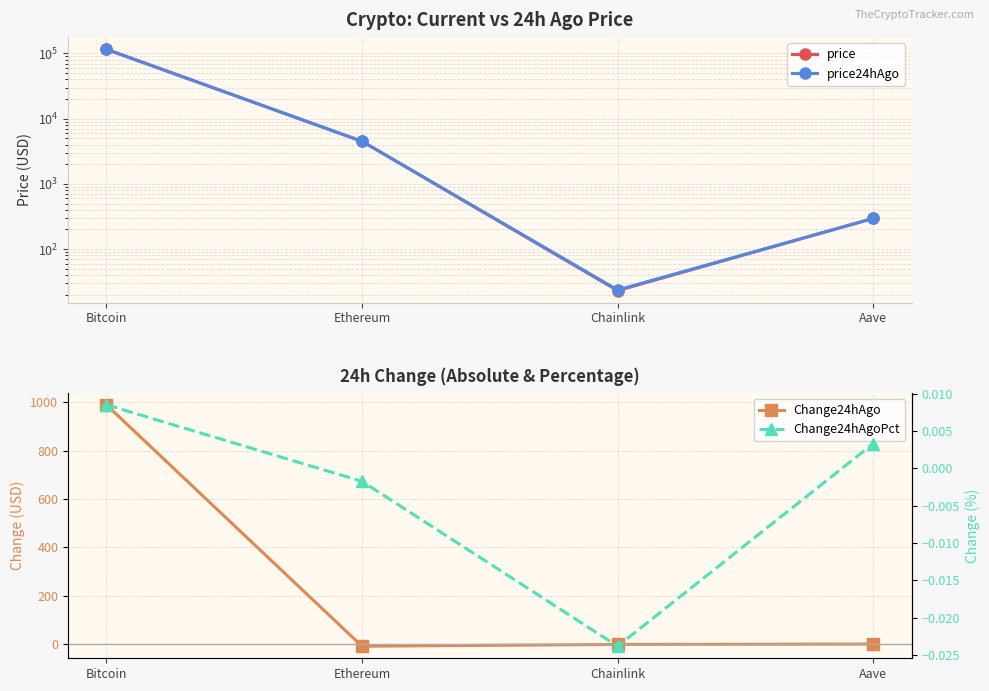

How many data points does each series have?

4